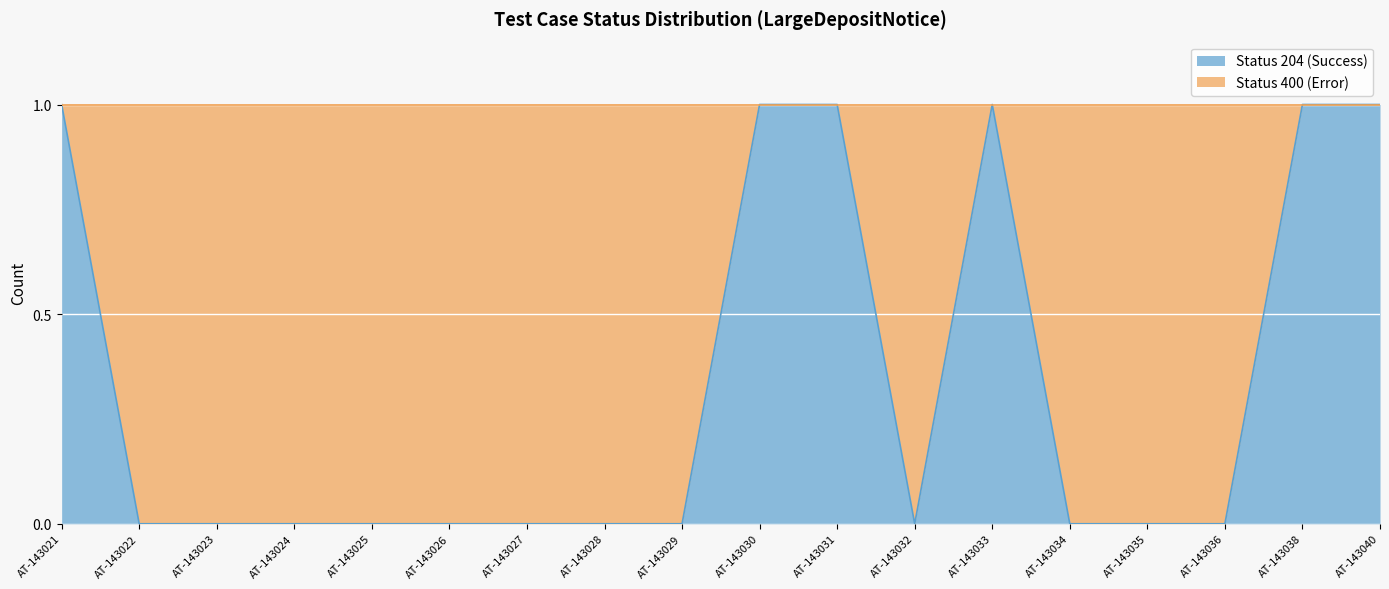

What is the difference between the maximum and second lowest values?

1